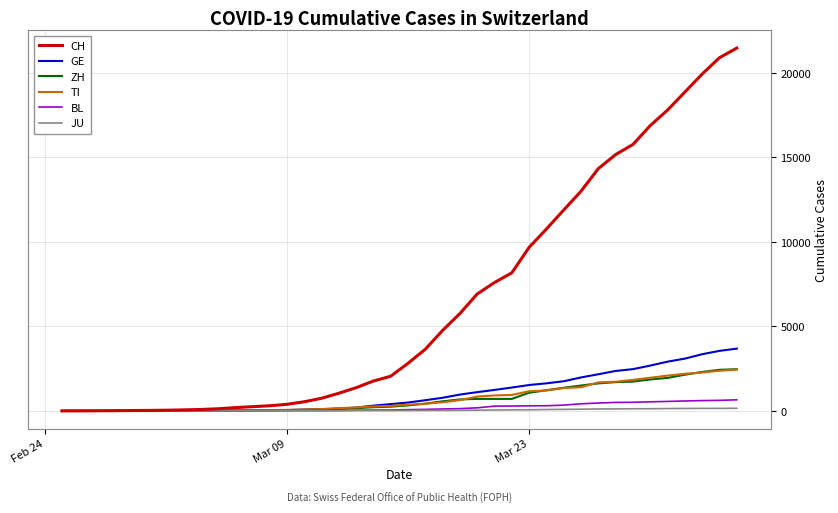

Which series has the largest total across all categories?

CH